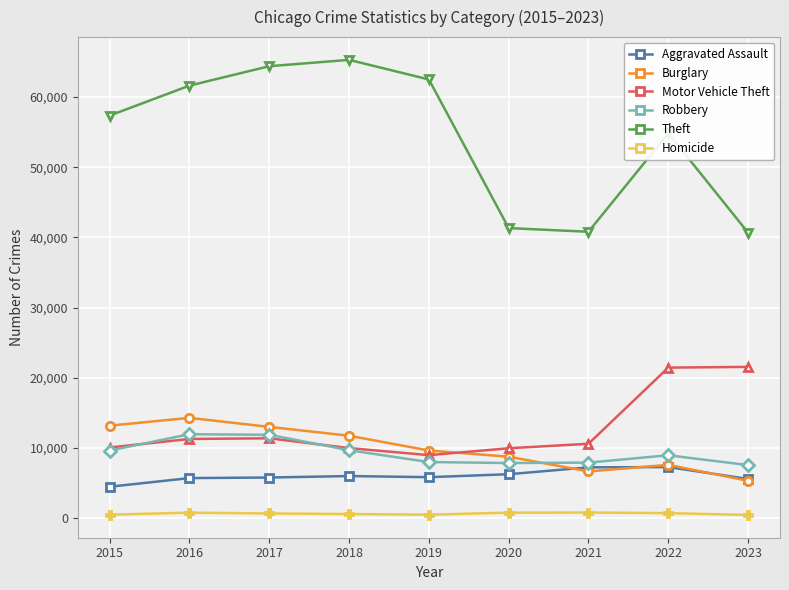

Is it true that Theft equals 112159 at 2017?

False